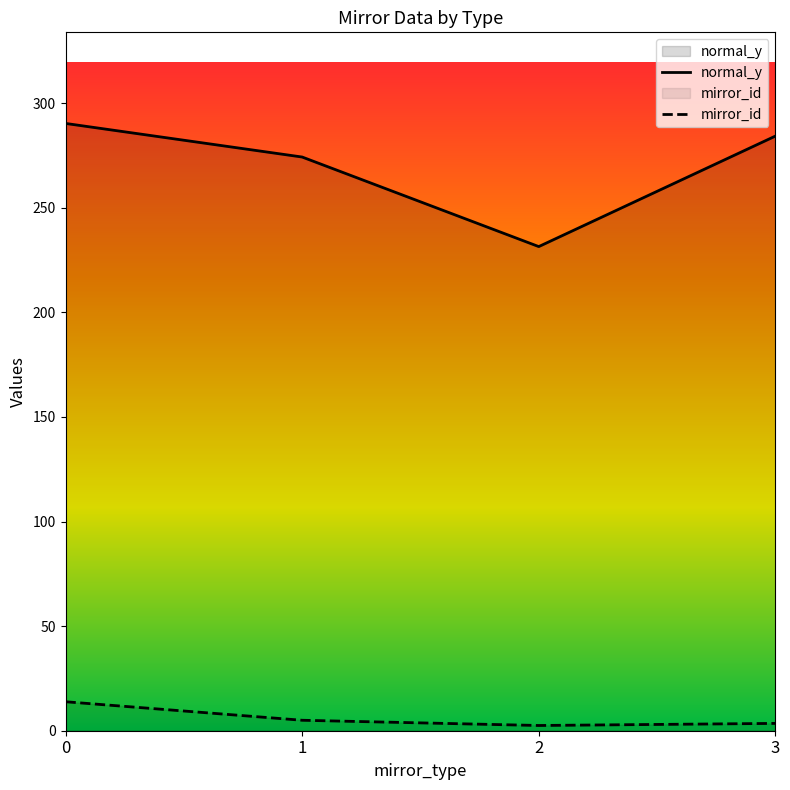

What is the difference between the maximum and minimum values in the normal_y series?

58.9